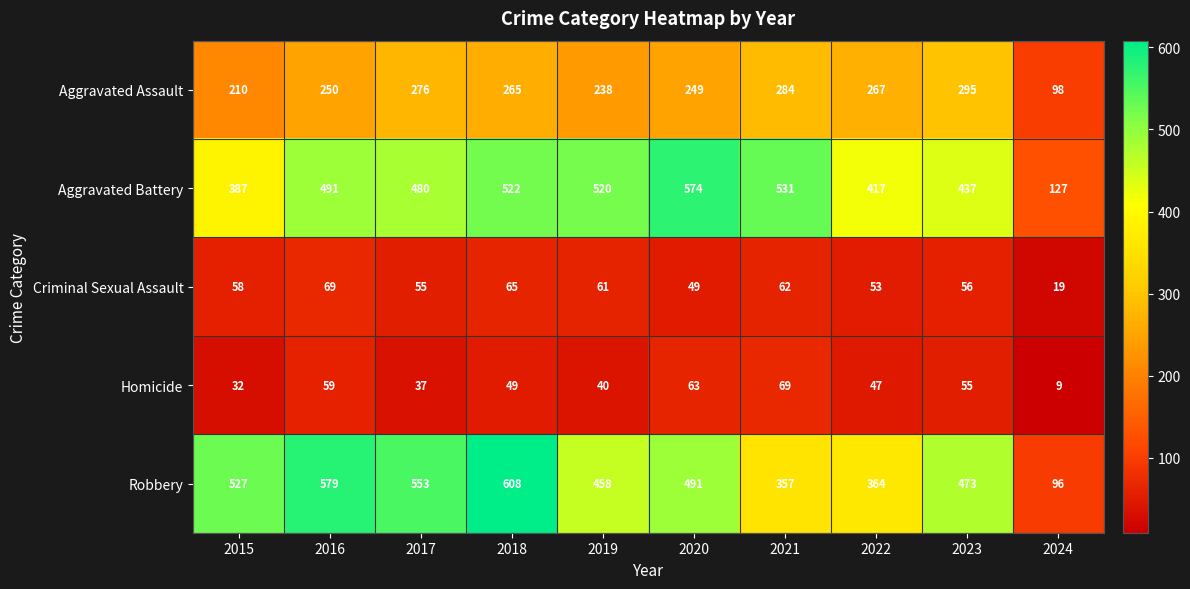

How many series are shown in this chart?

5